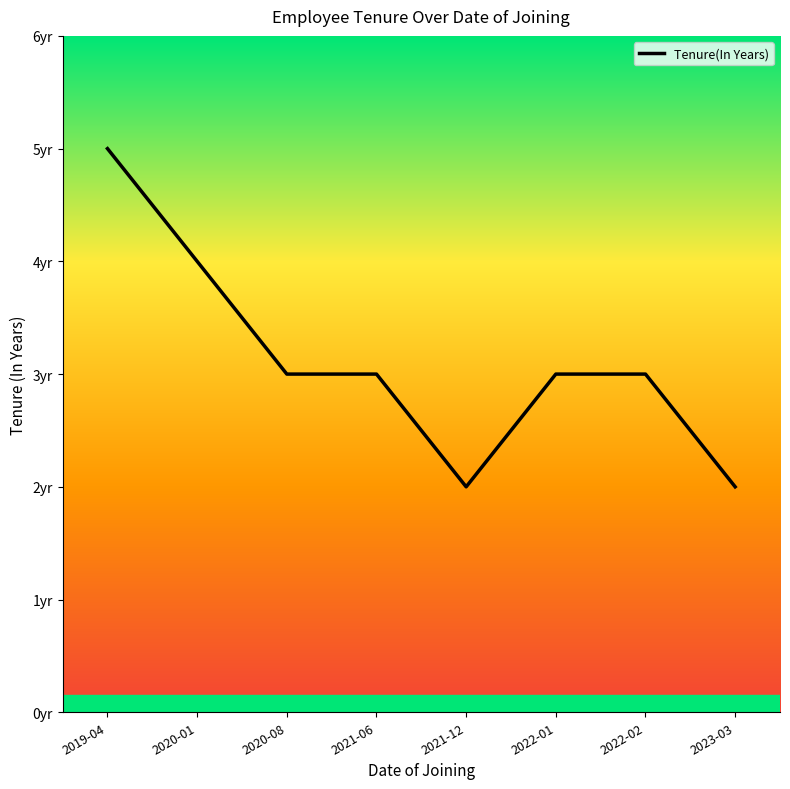

Reading left to right, list all the values displayed in this chart.

2019-04=5	2020-01=4	2020-08=3	2021-06=3	2021-12=2	2022-01=3	2022-02=3	2023-03=2